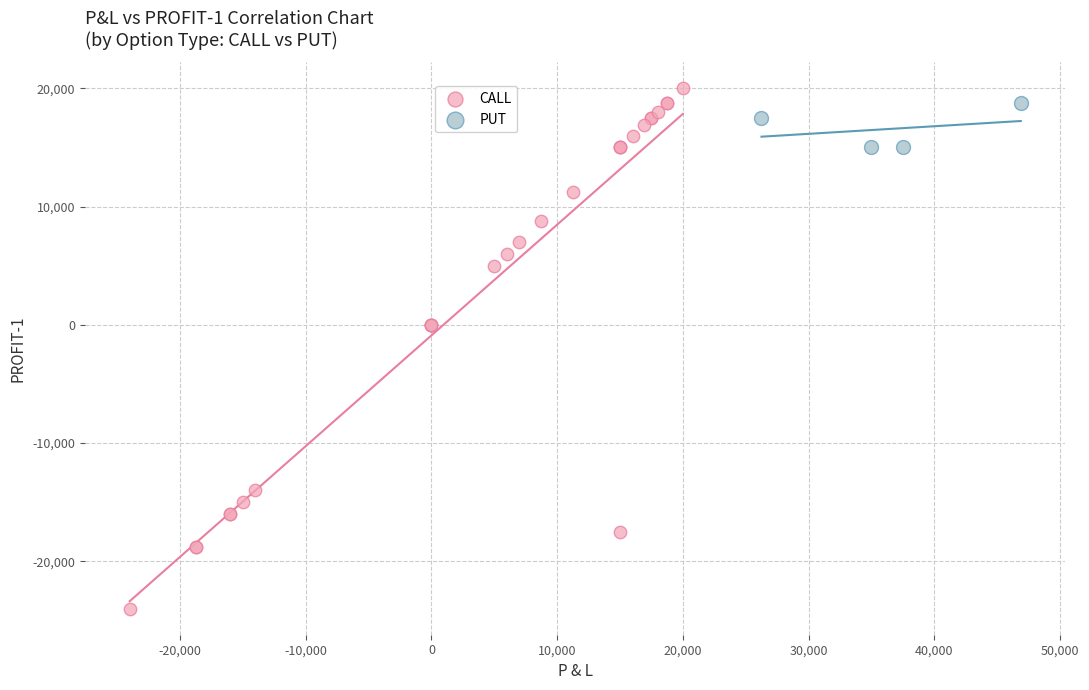

Which series has the largest Y range (max minus min)?

CALL